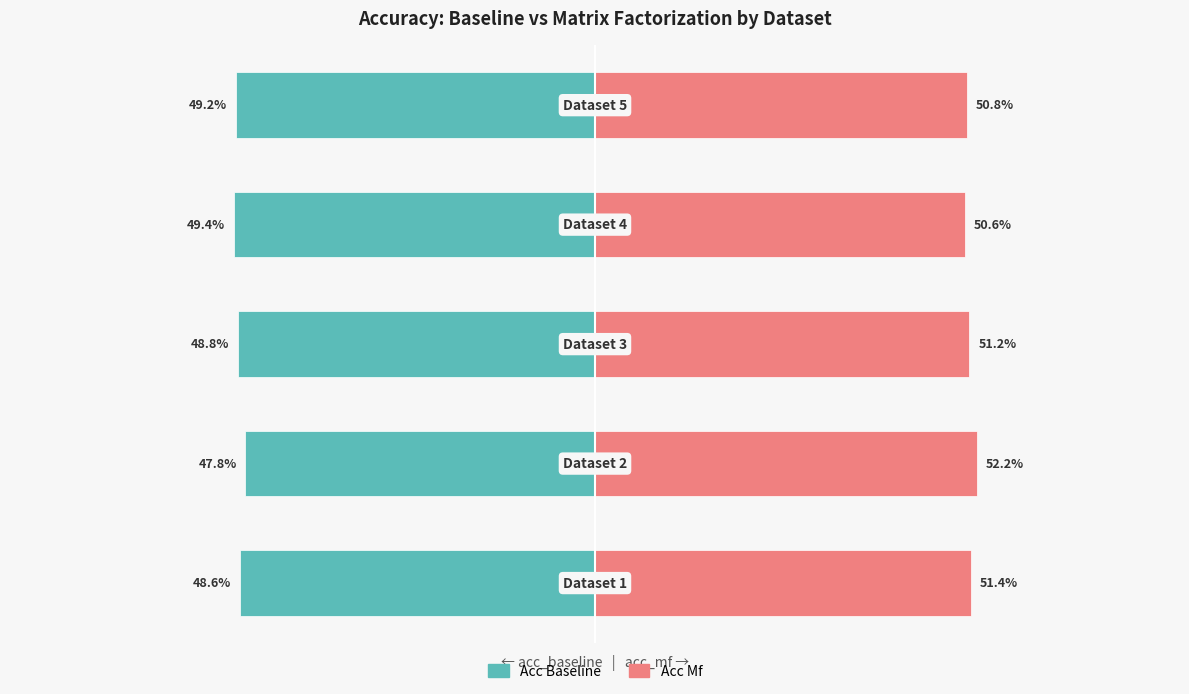

What is the value of the acc_baseline bar at the 2nd from the left?

-47.8